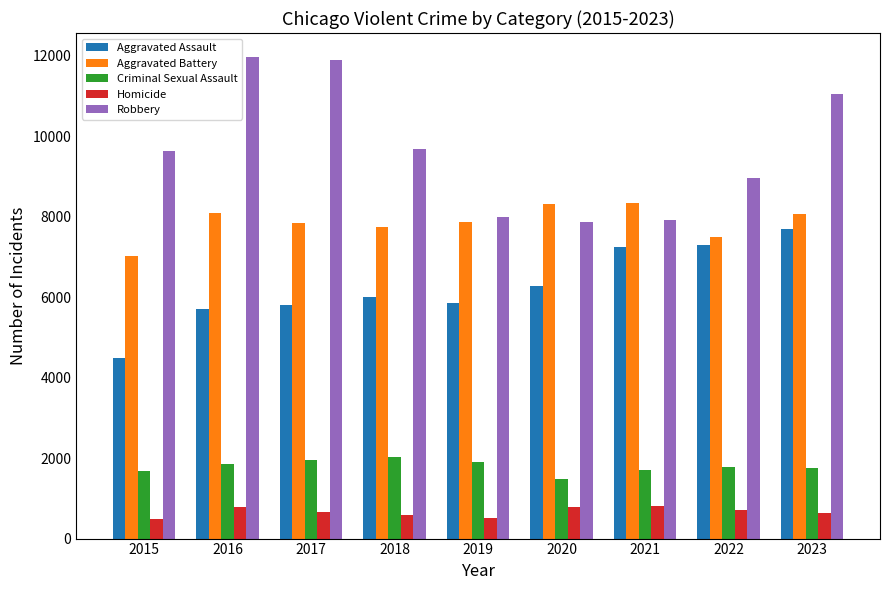

How many bars are there in each group?

5